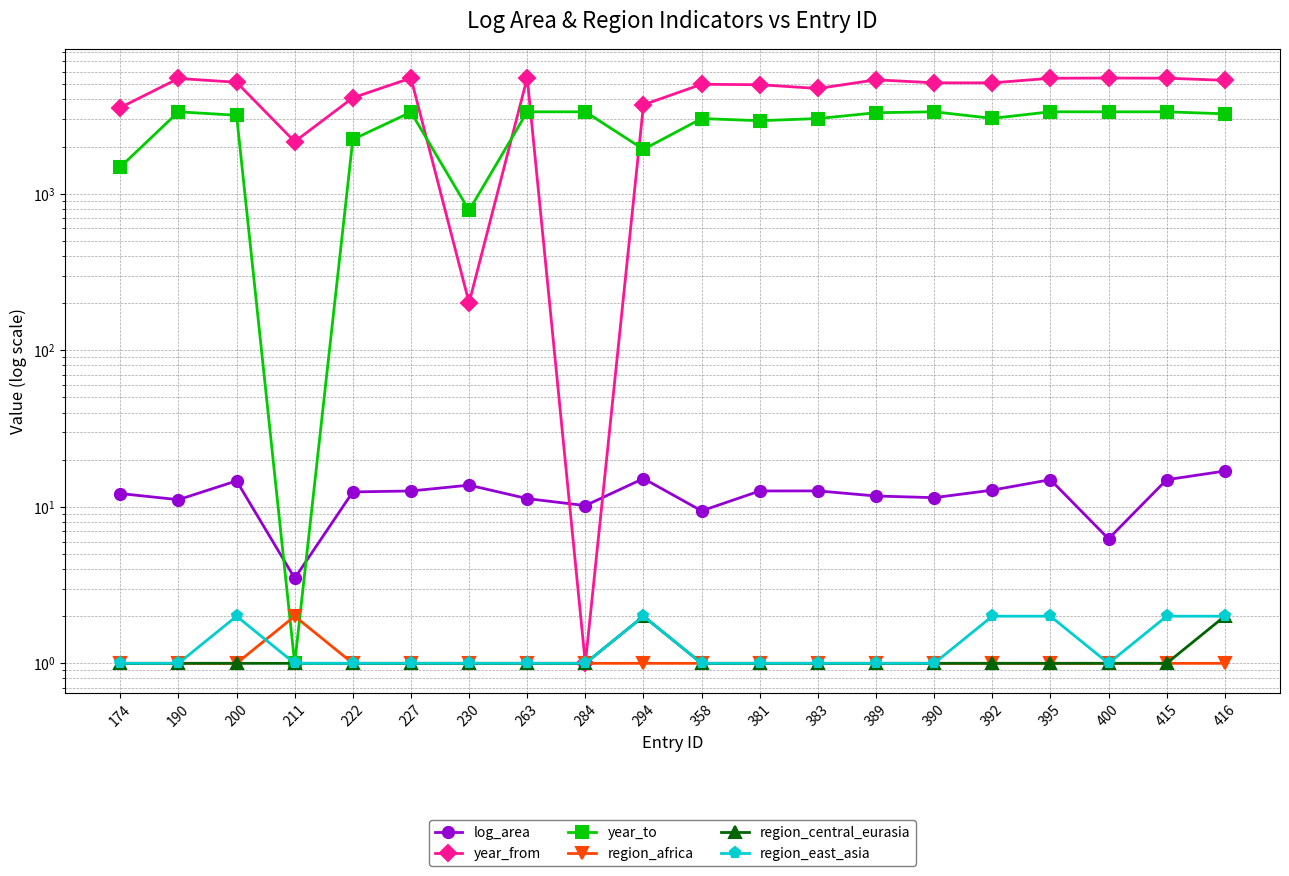

The value of region_east_asia at 395 is 2.6. True or false?

False